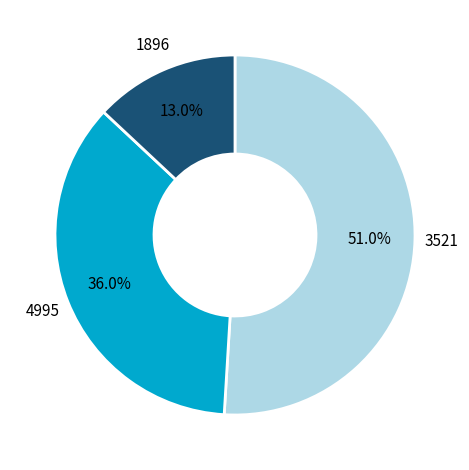

To the nearest percent, what is the difference between the 3521 and 4995 slice percentages?

15%